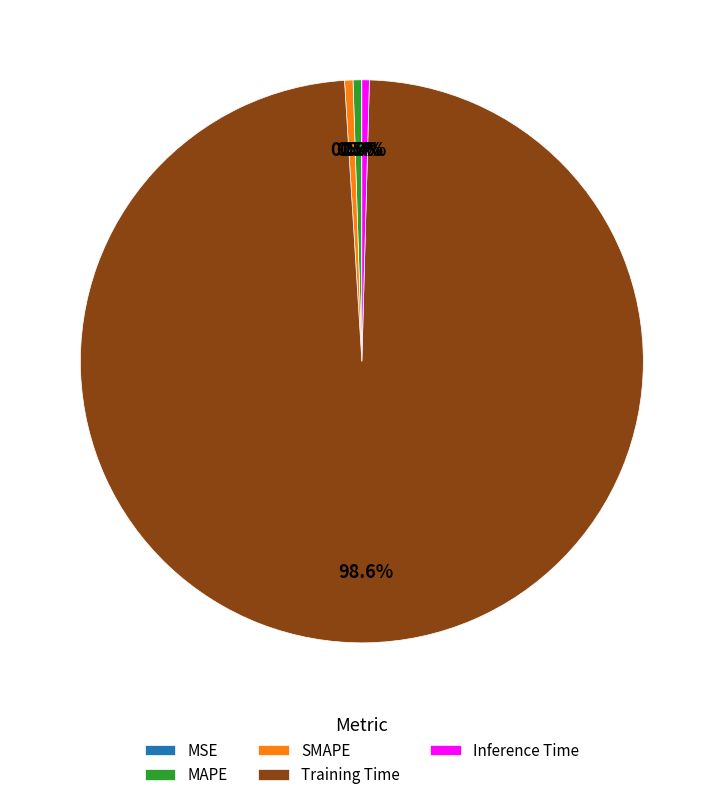

Does SMAPE represent more than half of the total?

No